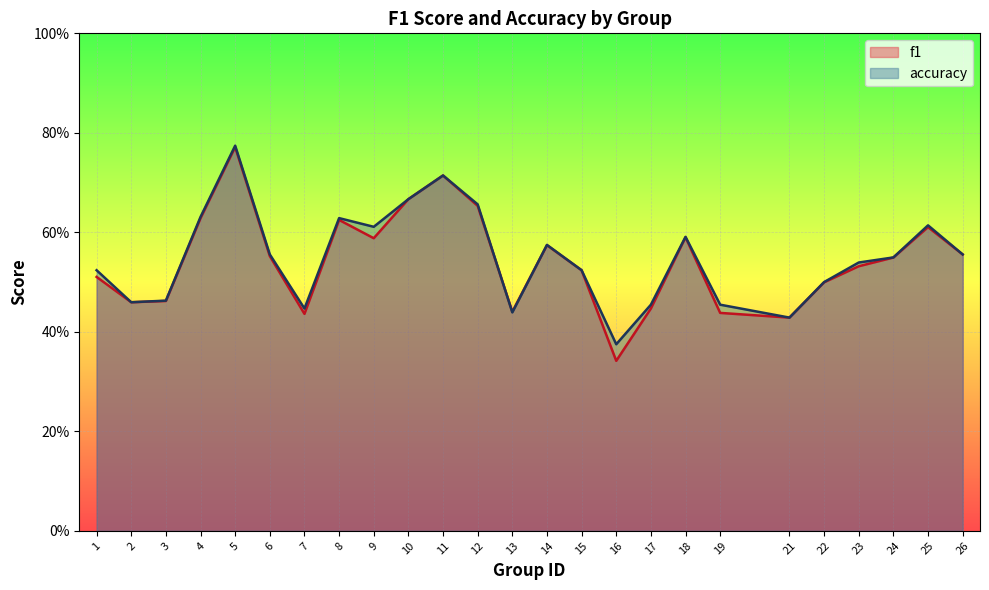

True or false: accuracy has more than 0 interior local peaks.

True